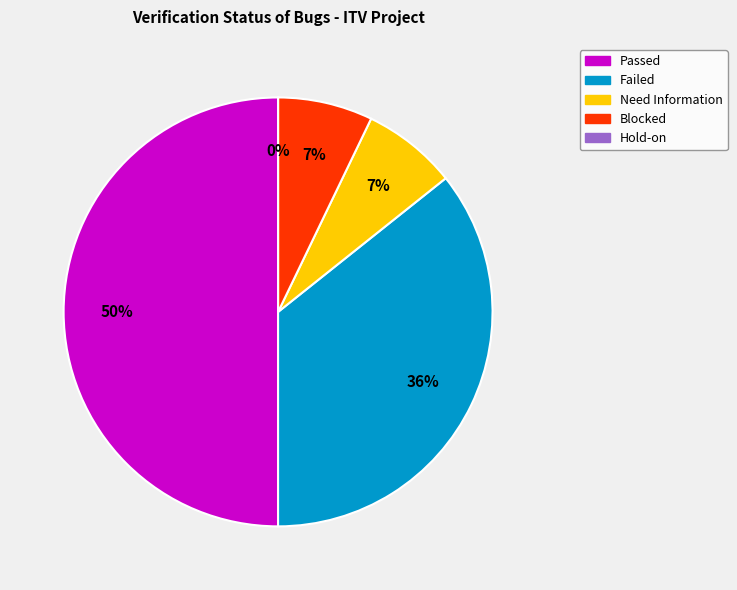

To the nearest percent, what is the difference between the Need Information and Failed slice percentages?

29%